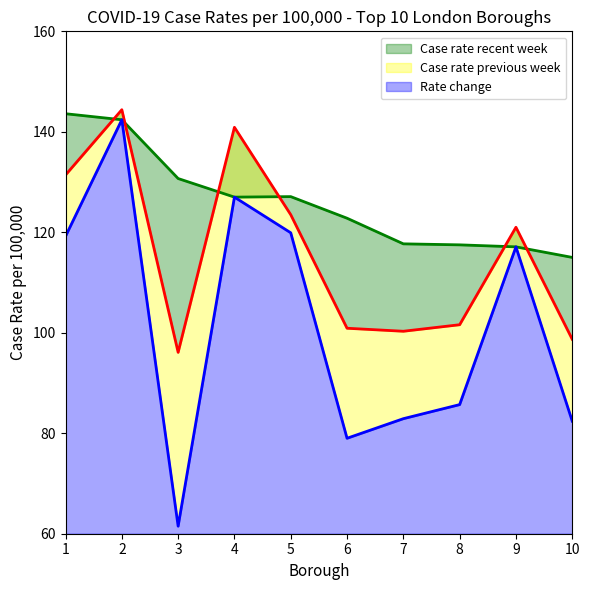

What is the lowest value of the Case rate previous week series?

96.1